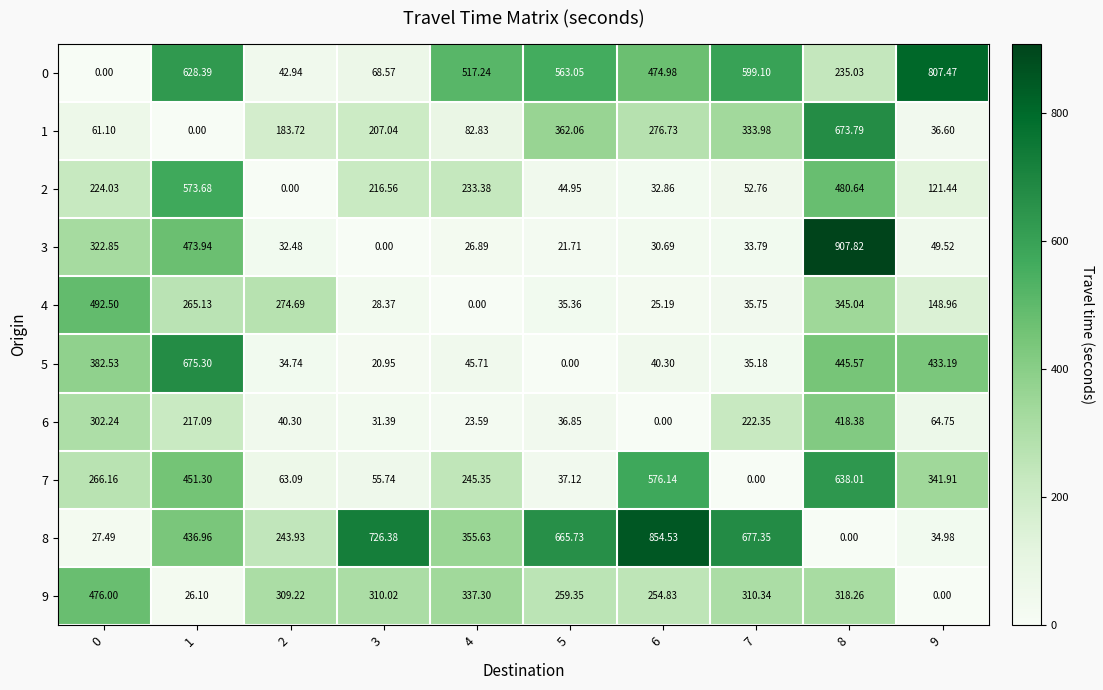

Which category has the highest value across all series?

8